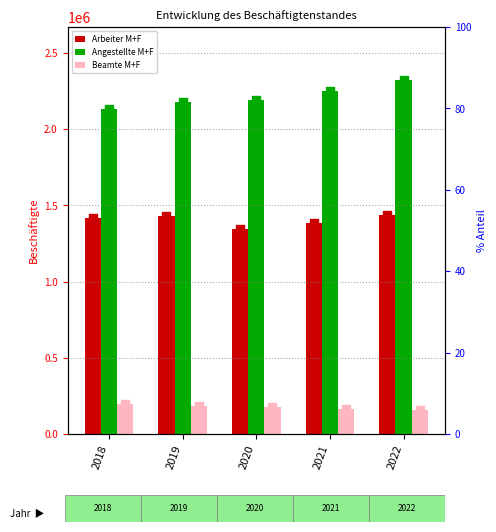

Is the value of Arbeiter M+F at 2019 greater than the value of Beamte M+F at 2022?

Yes